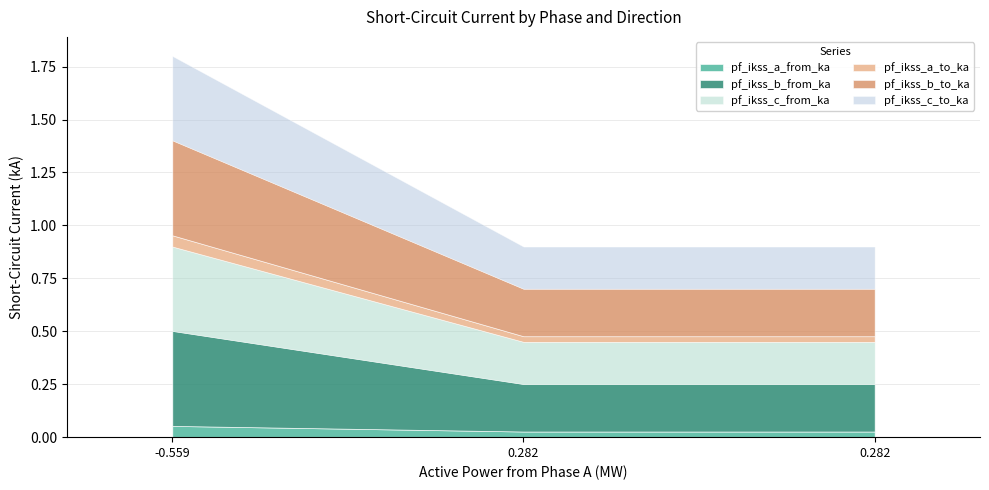

What is the average value of the pf_ikss_c_from_ka series?

0.3